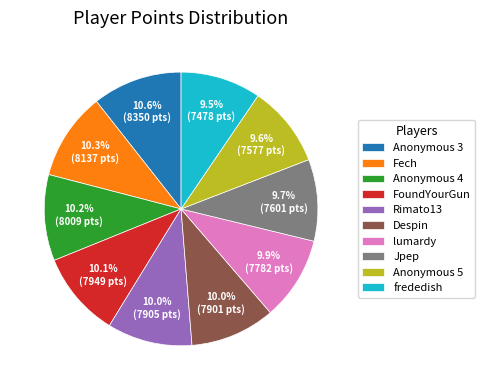

Which has a higher value, Despin or Anonymous 3?

Anonymous 3